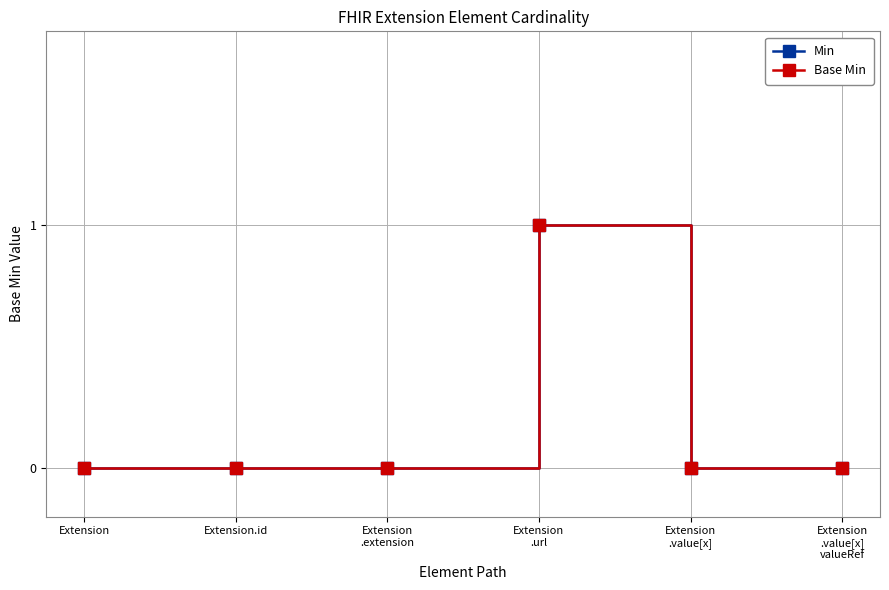

Does the chart have visible grid lines?

Yes